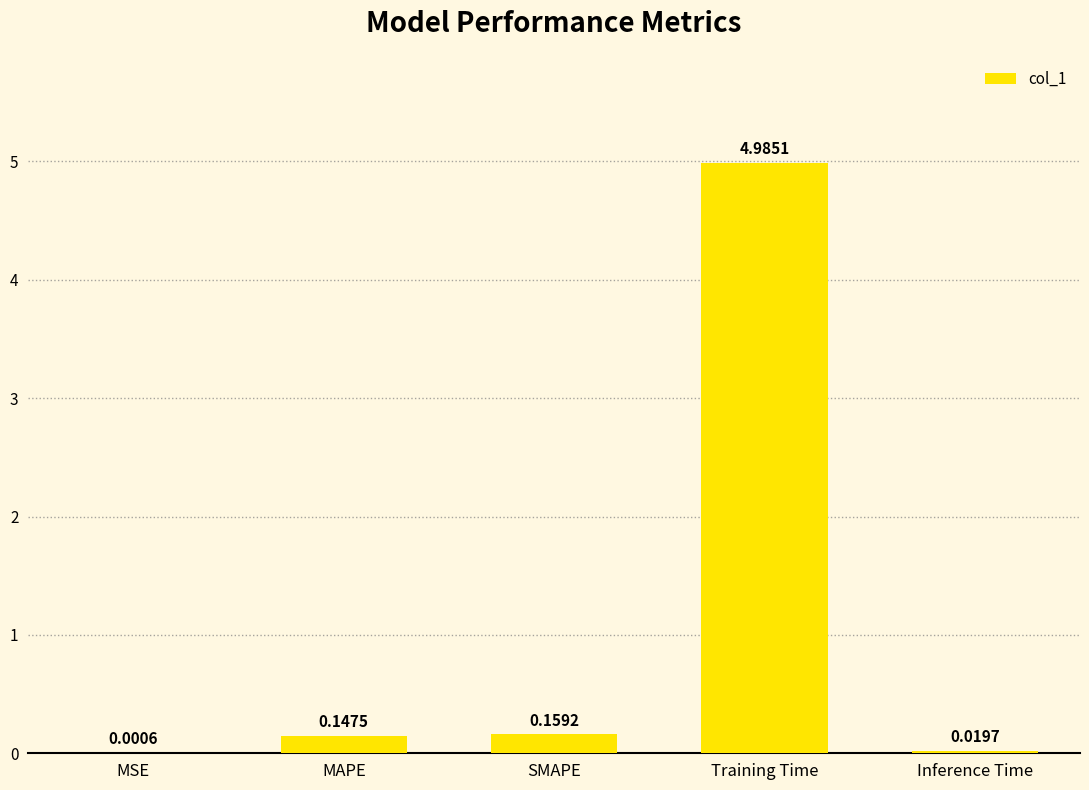

Which category has the highest value across all series?

Training Time